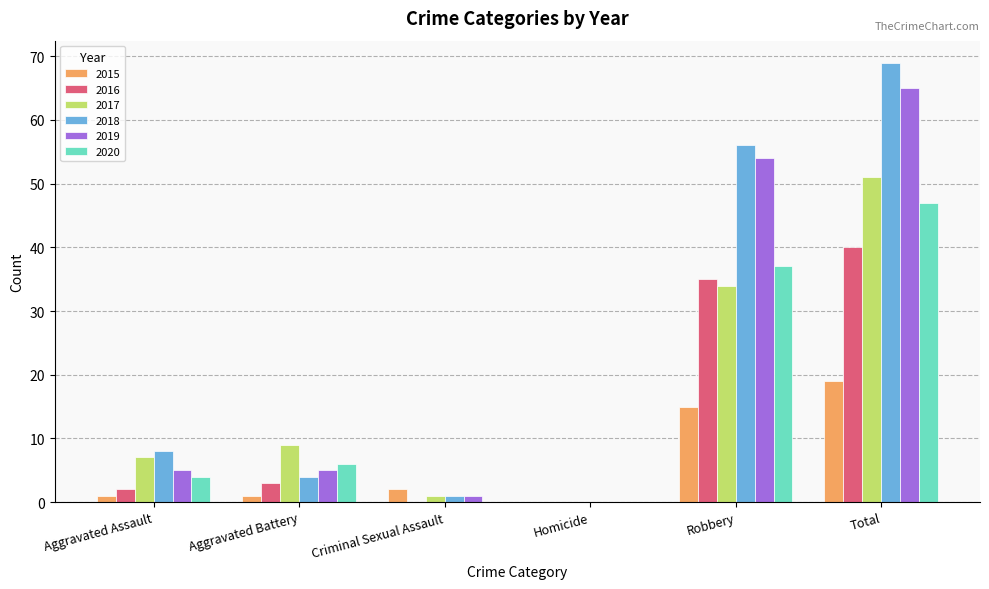

How many values in 2015 are above zero?

5